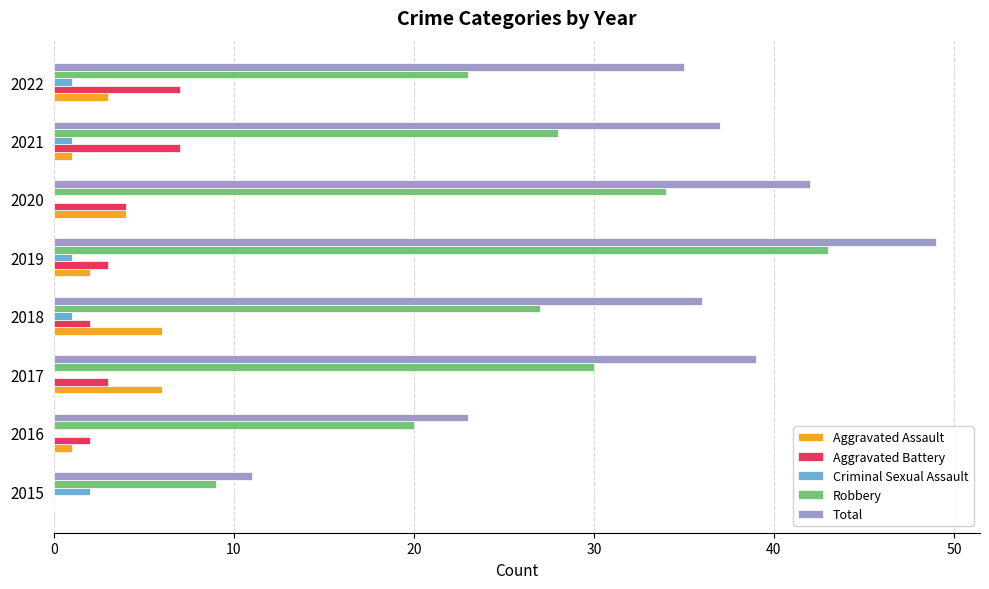

Count the Aggravated Assault values in the range 1 to 6.

7